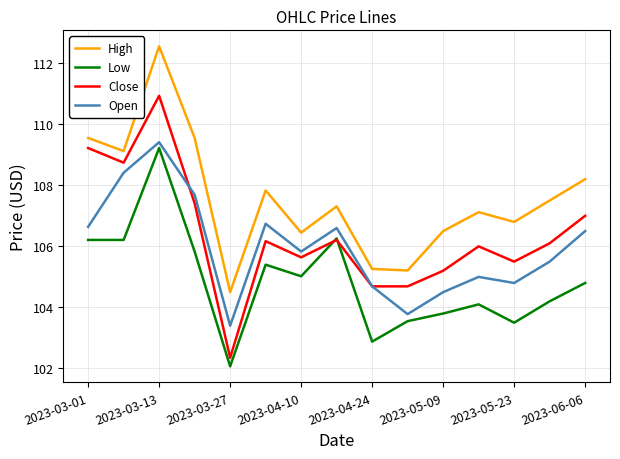

Which series has the largest total across all categories?

High